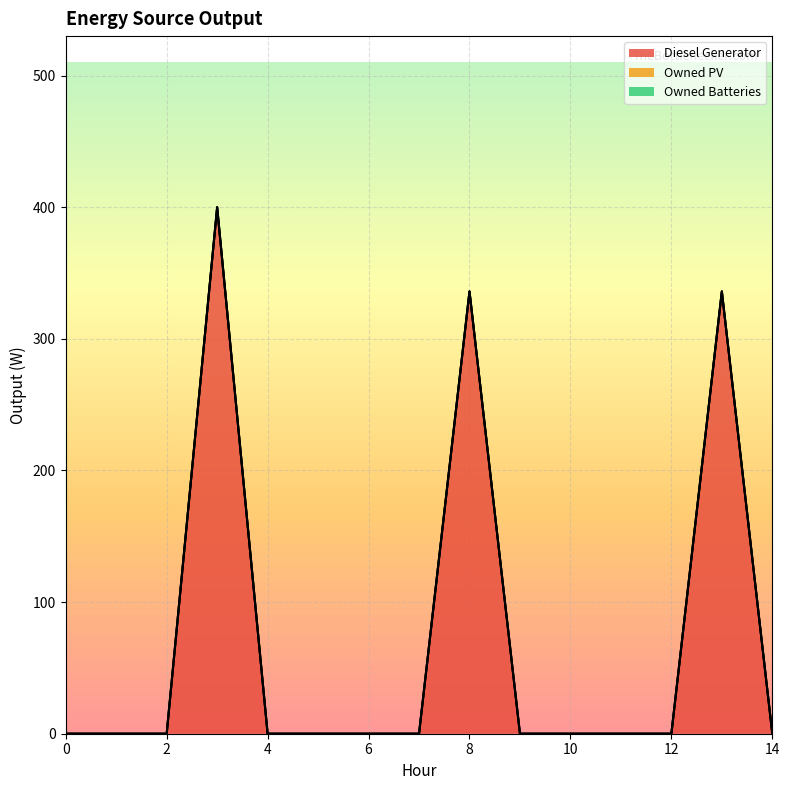

Reading right to left, extract all data points from this chart.

Diesel Generator: 0	336	0	0	0	0	336	0	0	0	0	400	0	0	0
Owned PV: 0	0	0	0	0	0	0	0	0	0	0	0	0	0	0
Owned Batteries: 0	0	0	0	0	0	0	0	0	0	0	0	0	0	0